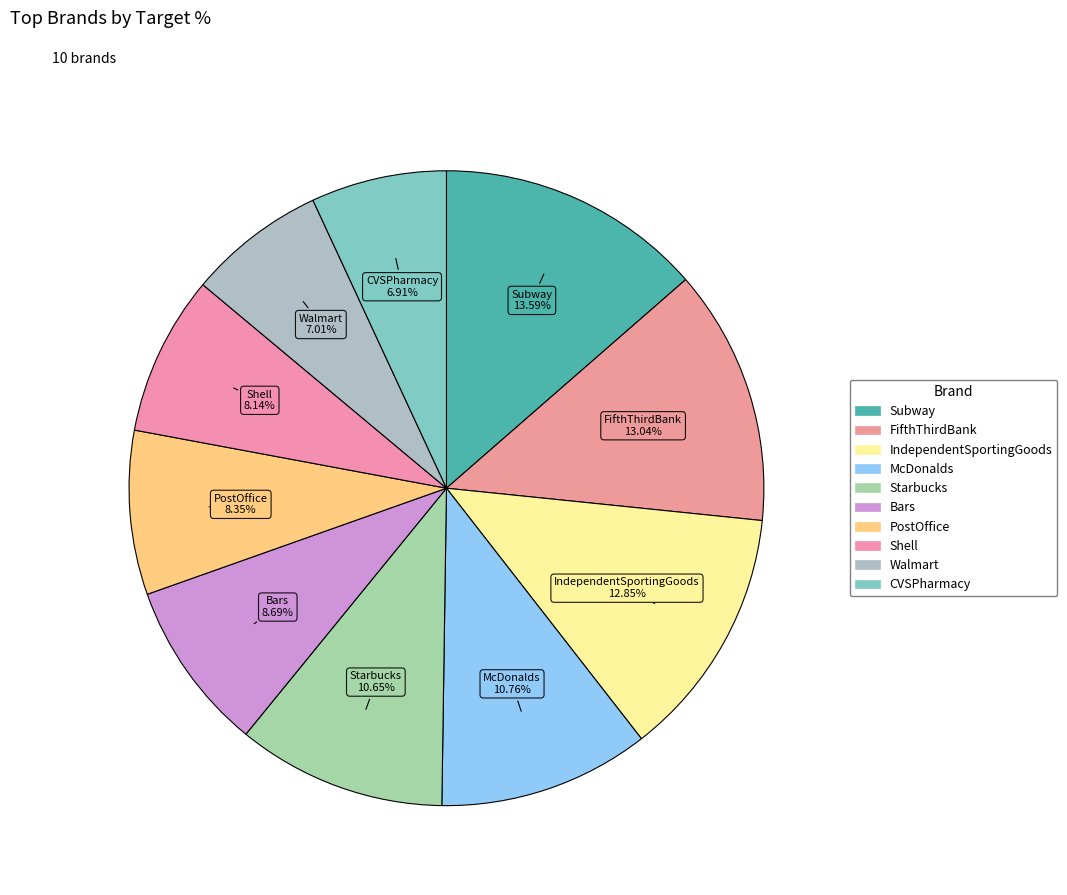

Is the sum of Starbucks and Bars greater than half?

No